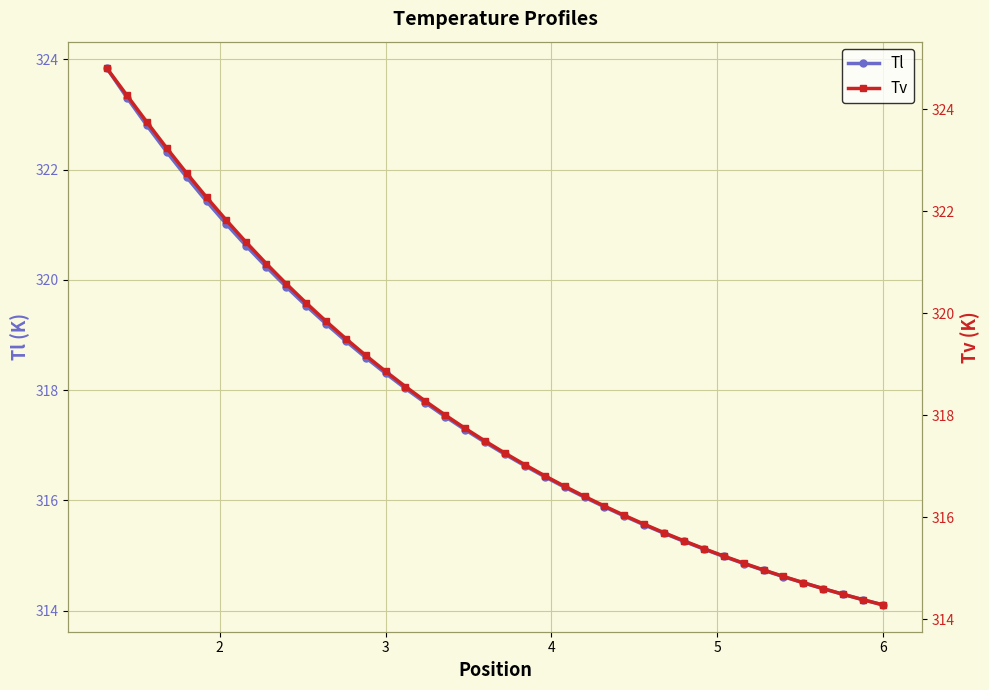

True or false: Tl and Tv intersect in this chart.

False